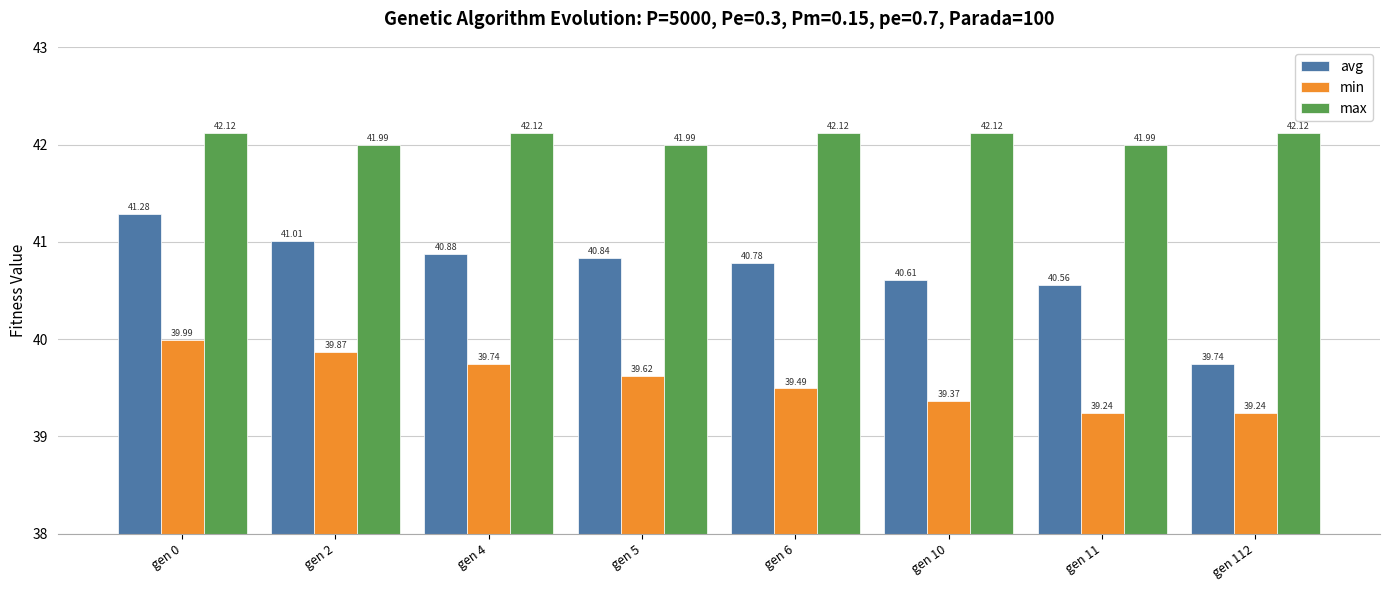

What is the value of the avg bar at the 5th from the left?

40.8